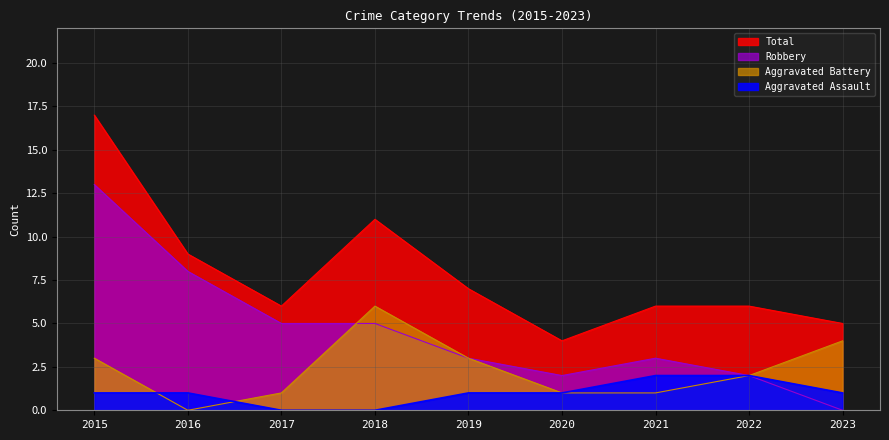

How many data points in Aggravated Battery are above 2?

4